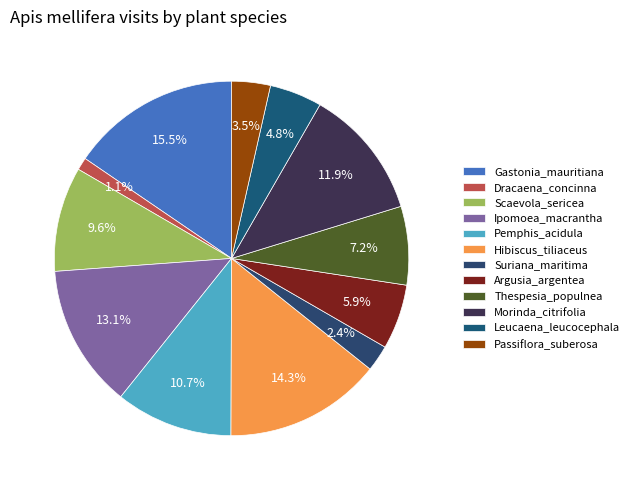

Is it true that Dracaena_concinna is 6% of the pie?

False